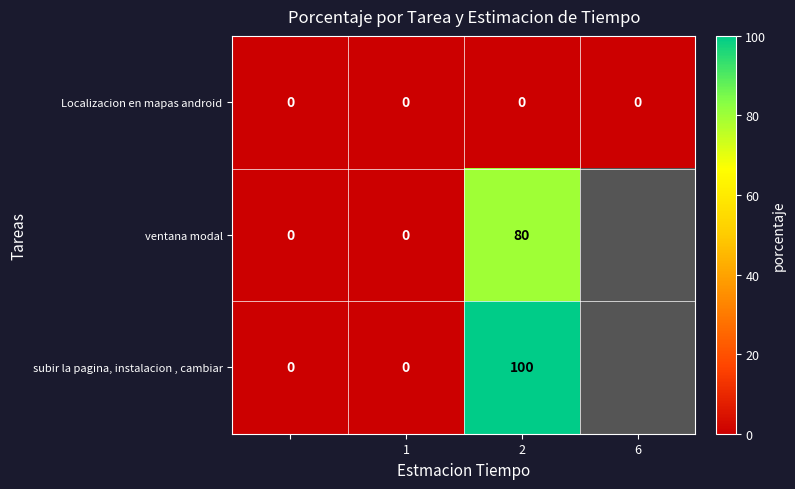

The Localizacion en mapas android series shows 0 at 2. True or false?

True